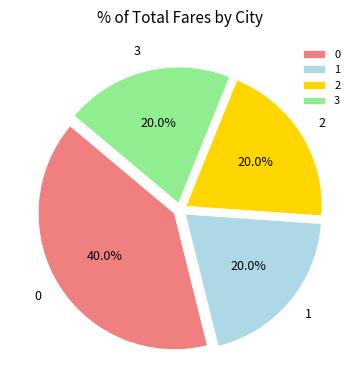

Does 2 account for over 50% of the chart?

No